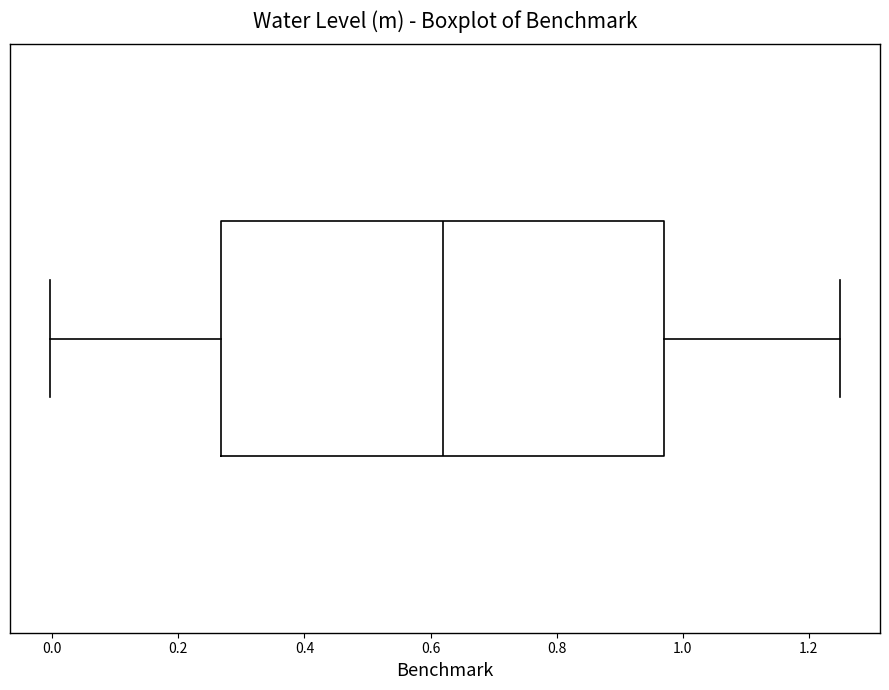

Where is the left edge of the box on the x-axis? The values are not printed on the chart, so give them approximately, as read against the axis.

0.26